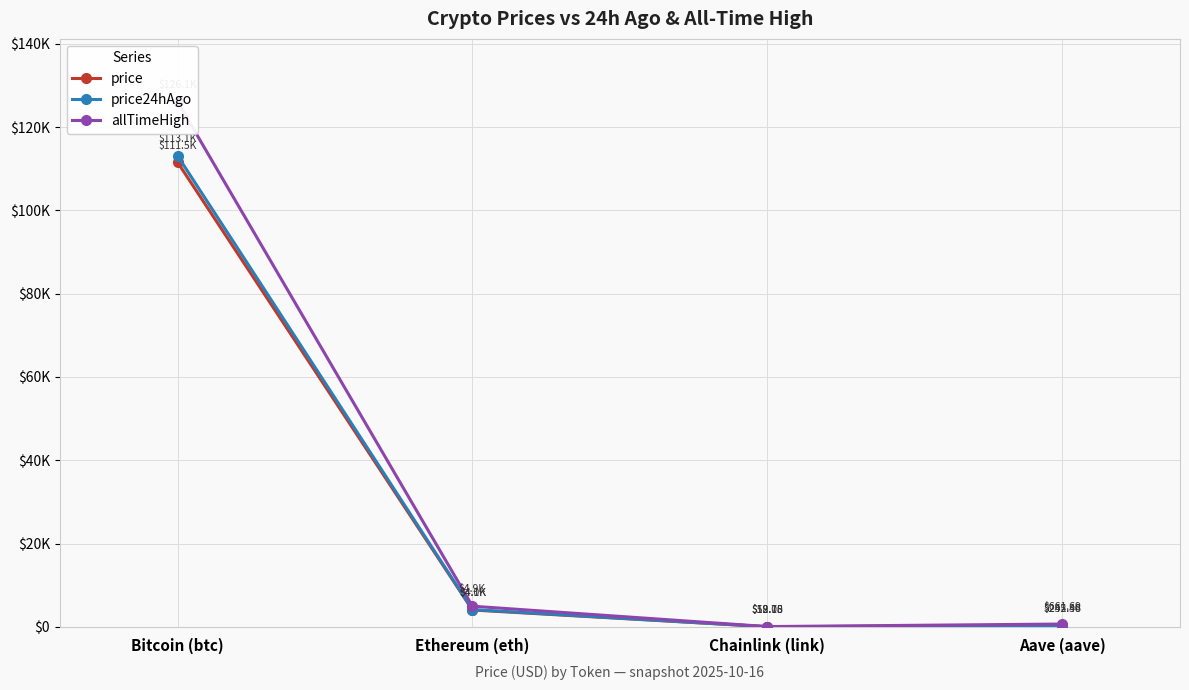

How many values in the price24hAgo series exceed 4129?

2